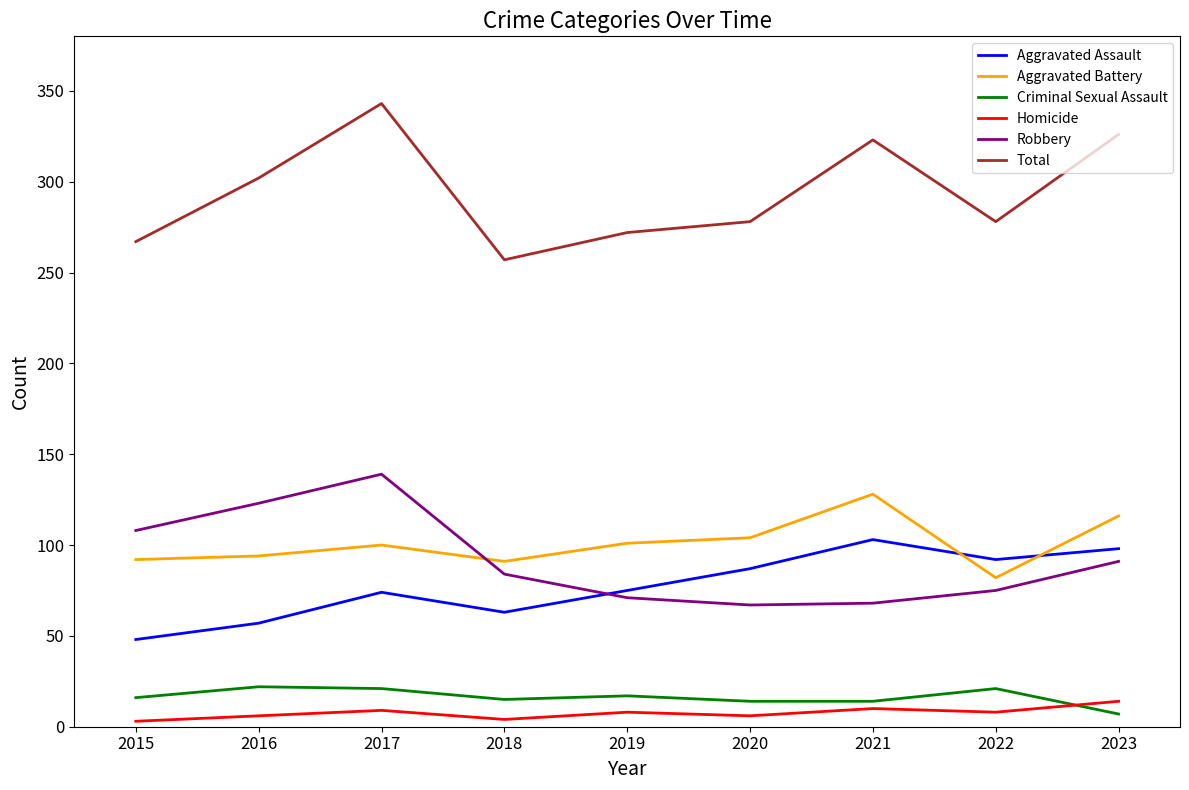

What is the highest value of the Aggravated Assault series?

103